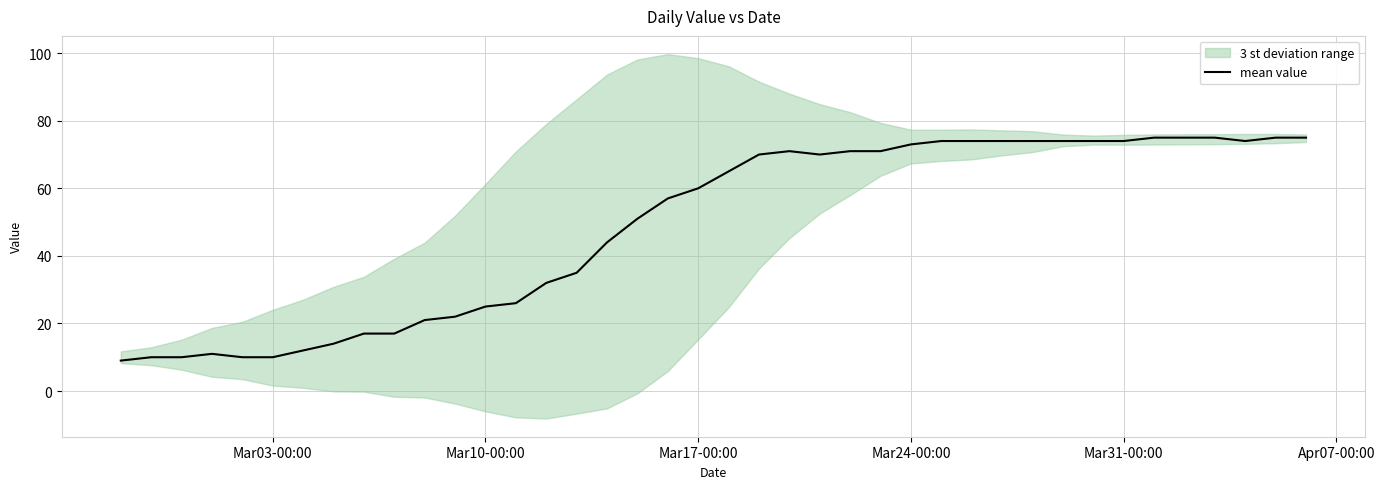

Is it true that mean value equals 15 at Mar31-00:00?

False